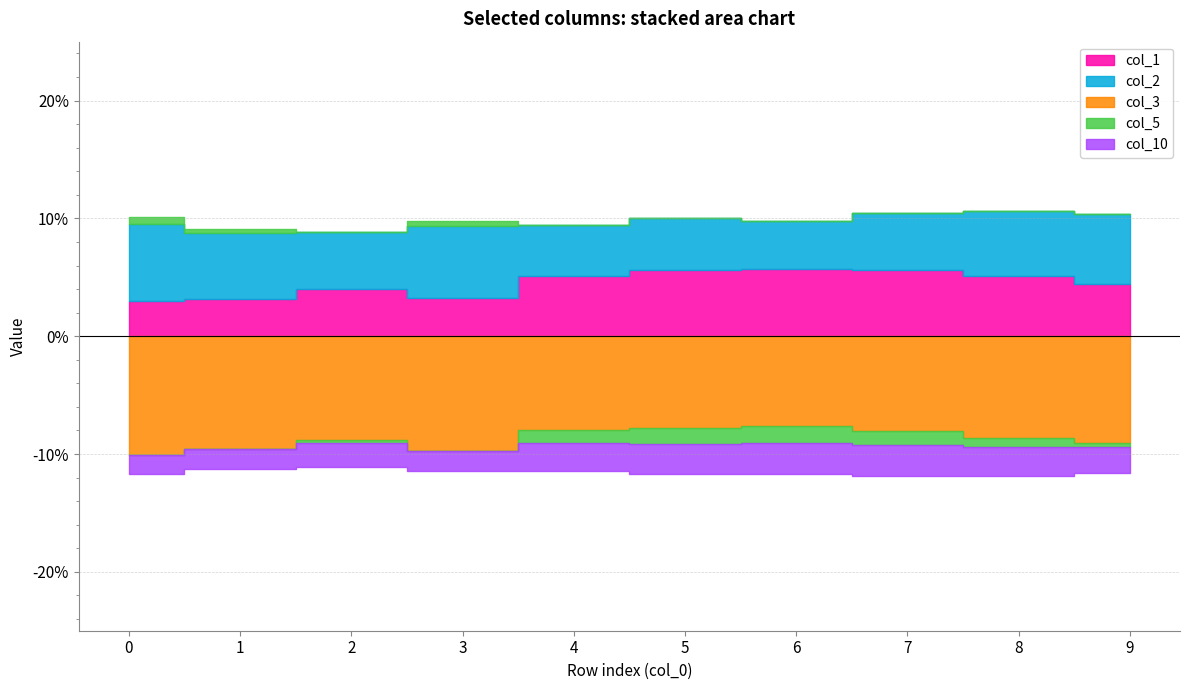

True or false: col_5 and col_3 intersect in this chart.

False